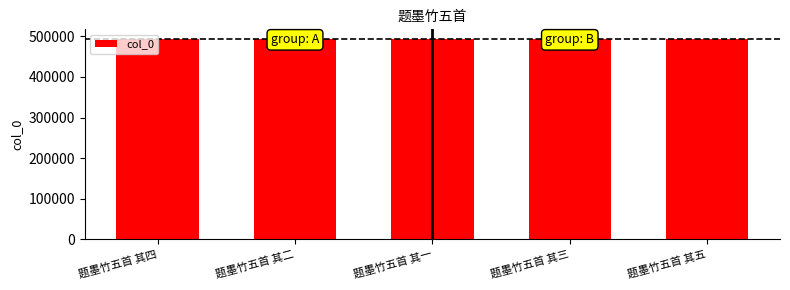

What is the change in value from 题墨竹五首 其二 to 题墨竹五首 其一?

-1